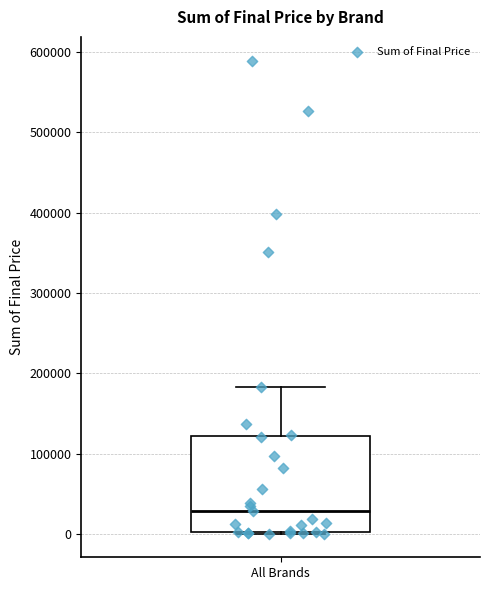

Transcribe this box plot: give where the median line is, the range the box spans, and where the two whiskers end, as read against the y-axis. The values are not printed on the chart, so give them approximately, as read against the axis.

median 30000, box 0 to 120000, whiskers 0 to 180000